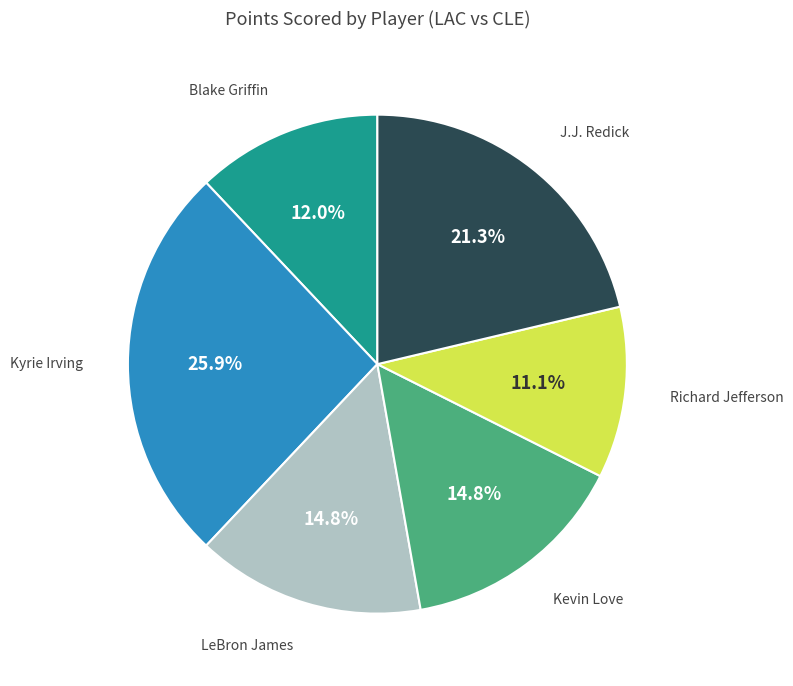

To the nearest percent, what percentage of the pie is Kevin Love?

15%